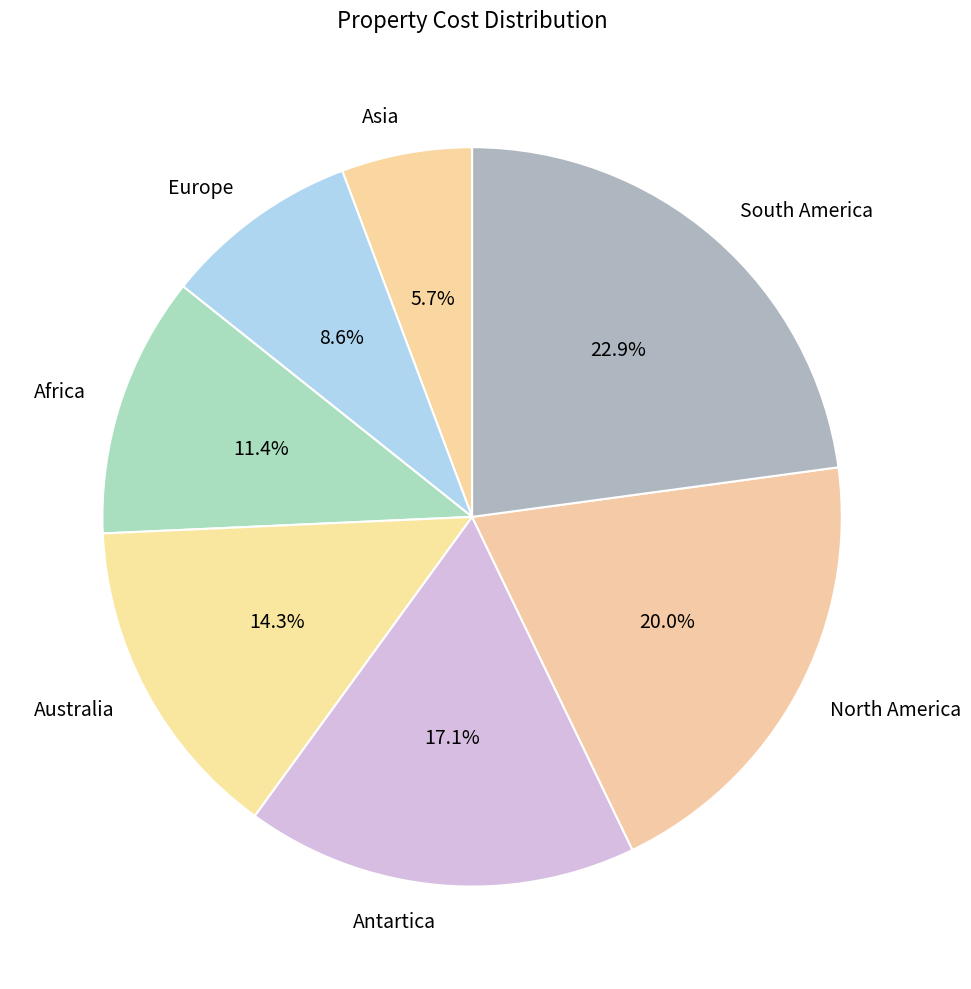

Rank the categories by value from highest to lowest.

South America, North America, Antartica, Australia, Africa, Europe, Asia